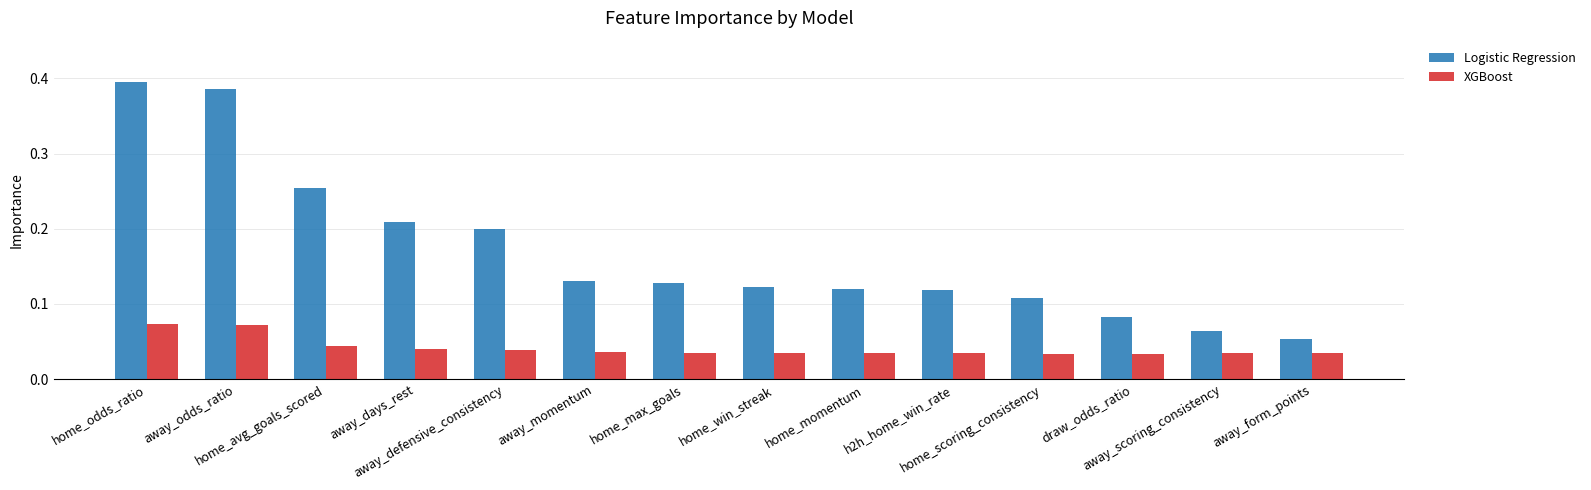

Count the XGBoost values in the range 0 to 1.

14